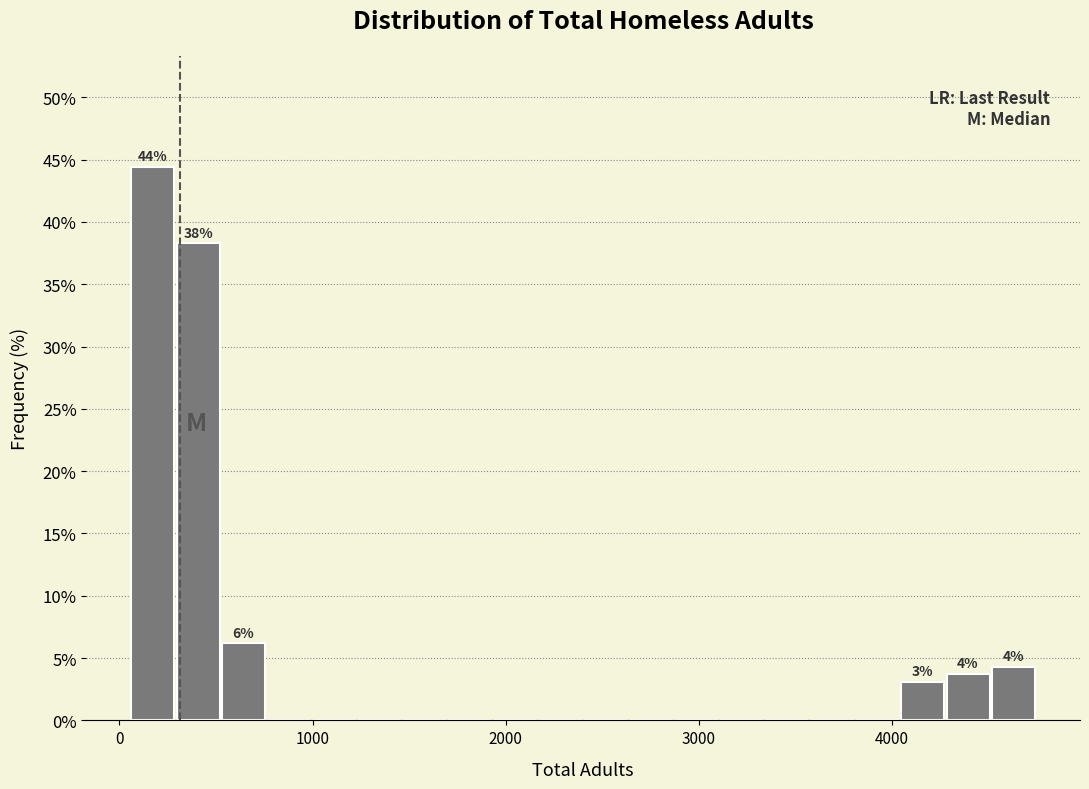

Around what value on the x-axis is the tallest bar? Give the approximate position of its centre, as read against the axis.

200